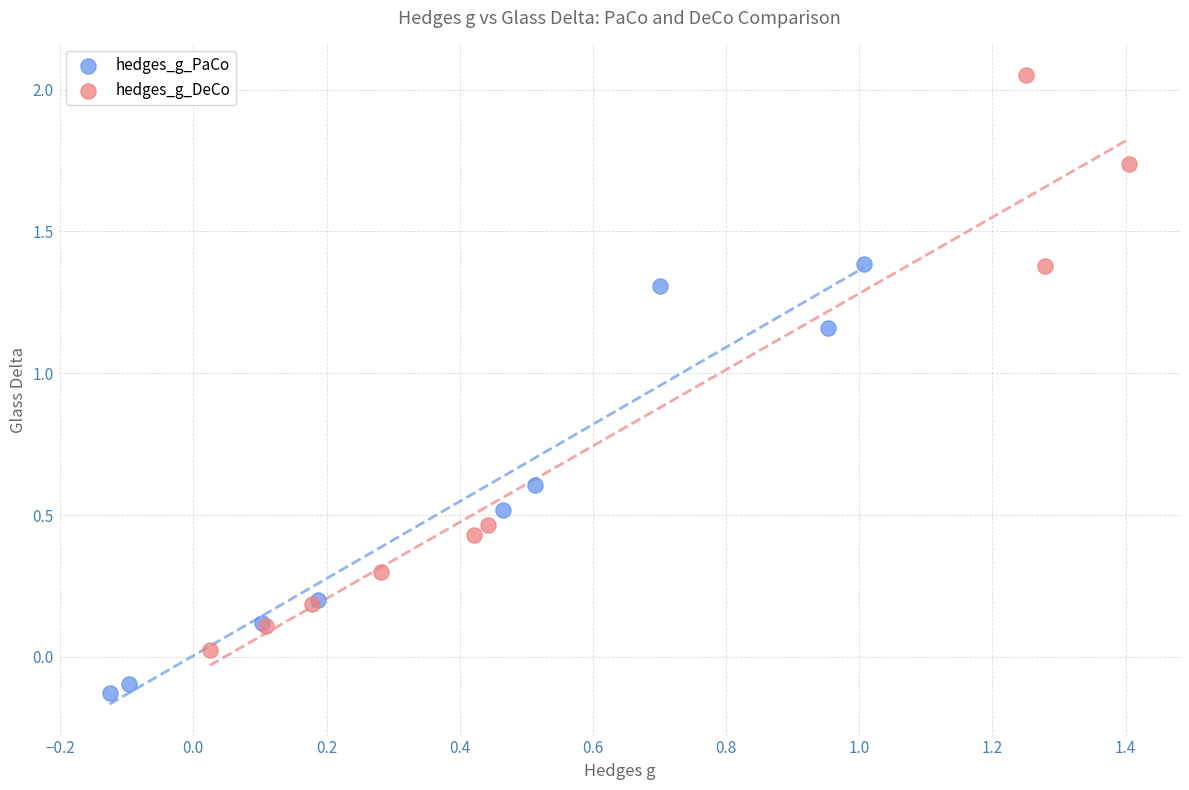

Which series reaches the minimum Y coordinate?

hedges_g_PaCo